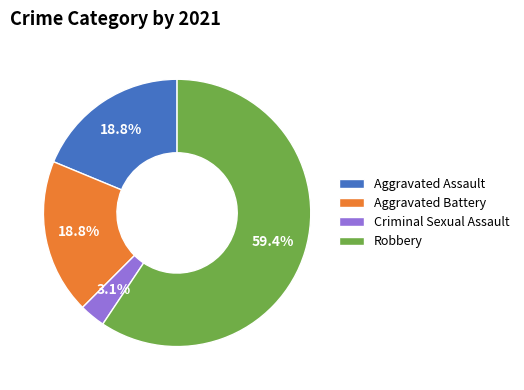

Between Criminal Sexual Assault and Robbery, which is larger?

Robbery